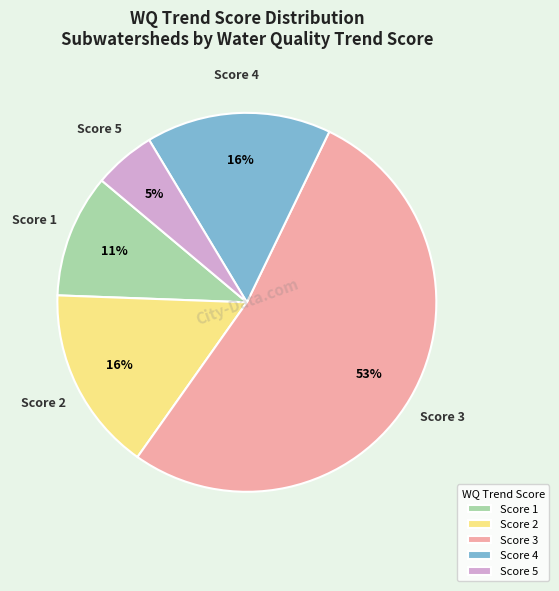

Is there any slice that represents more than half of the pie?

Yes